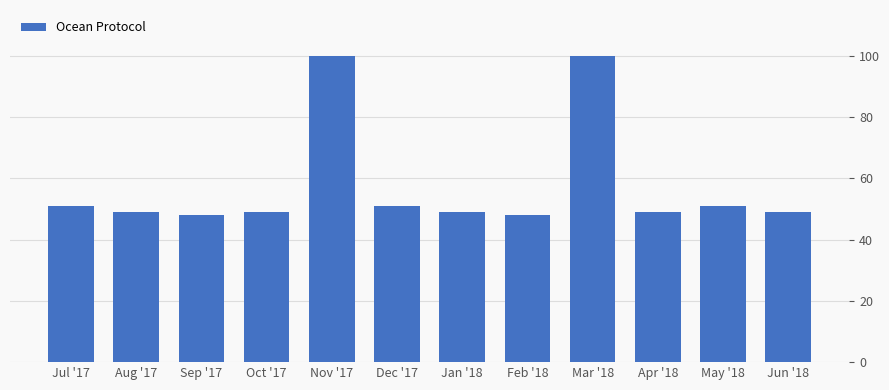

What is the difference between the maximum and minimum values?

52